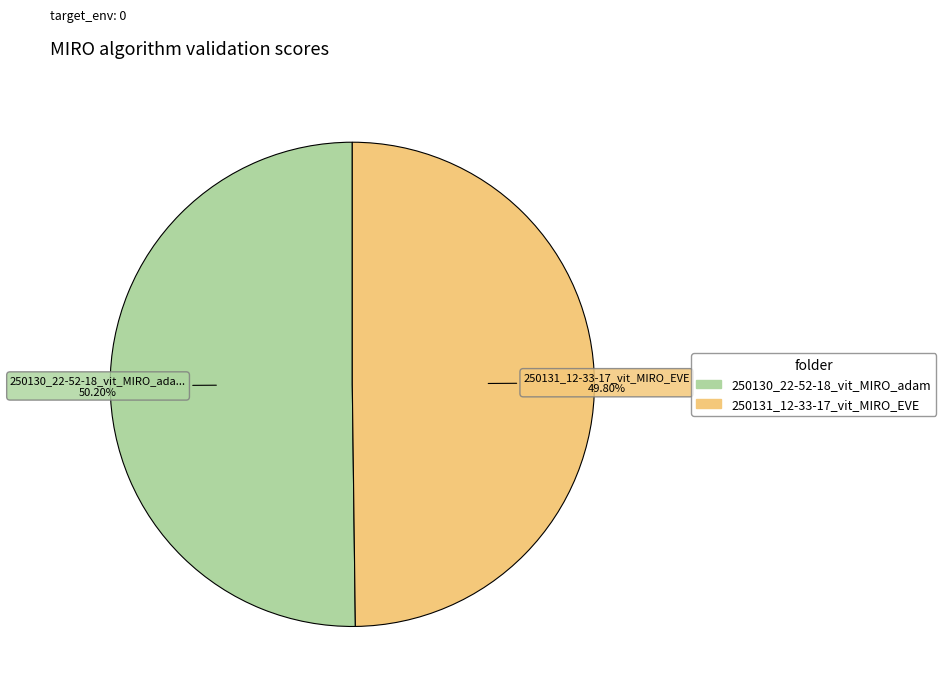

The 250130_22-52-18_vit_MIRO_adam slice represents 57% of the pie. True or false?

False